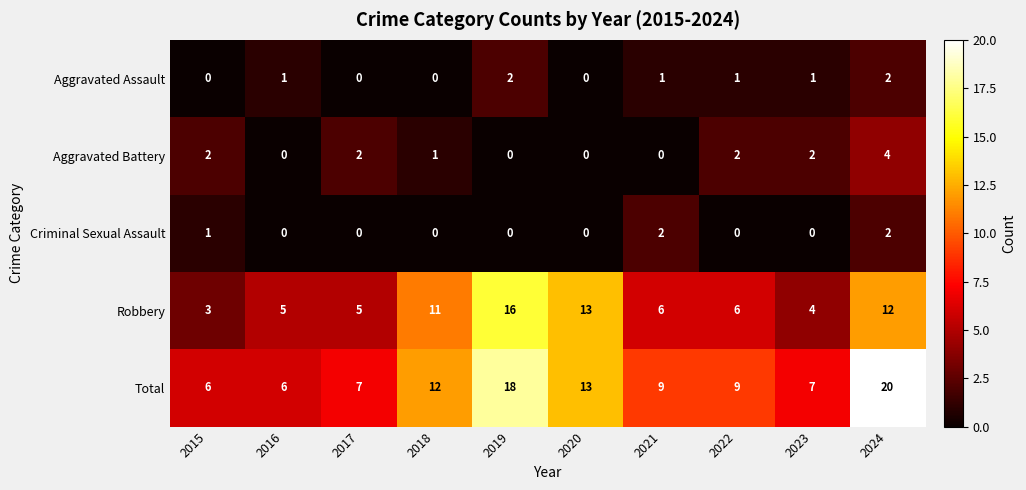

Count the number of data series in this chart.

5